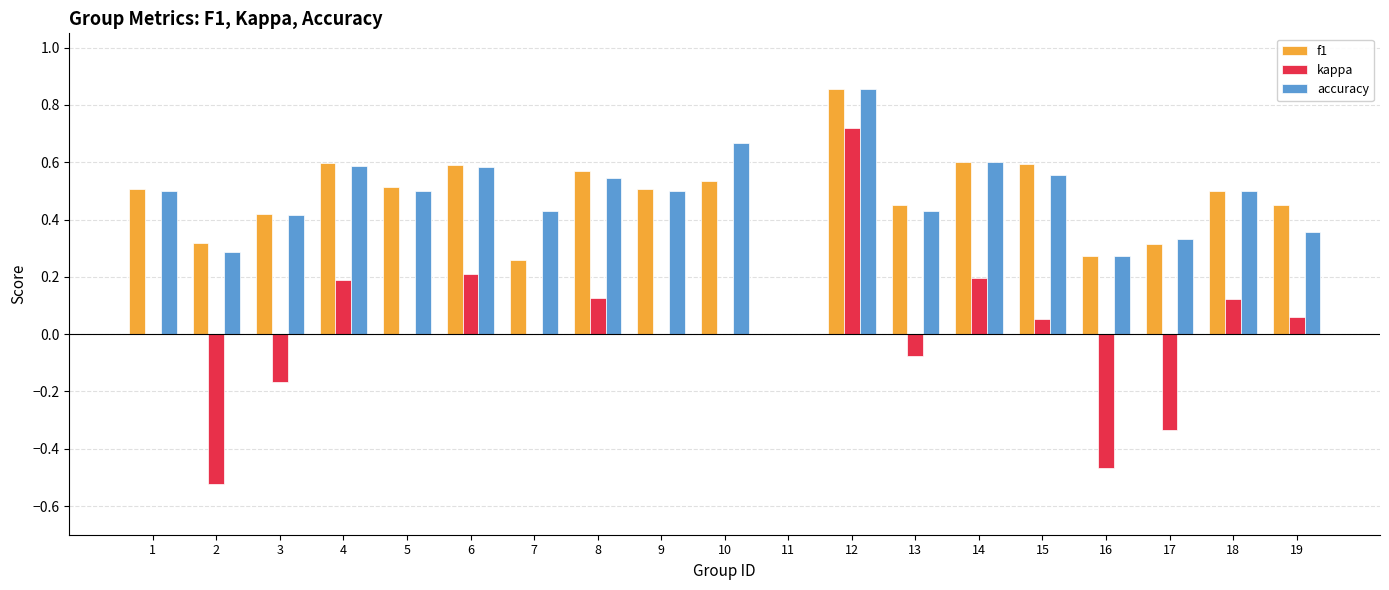

Does the chart contain stacked bars?

No